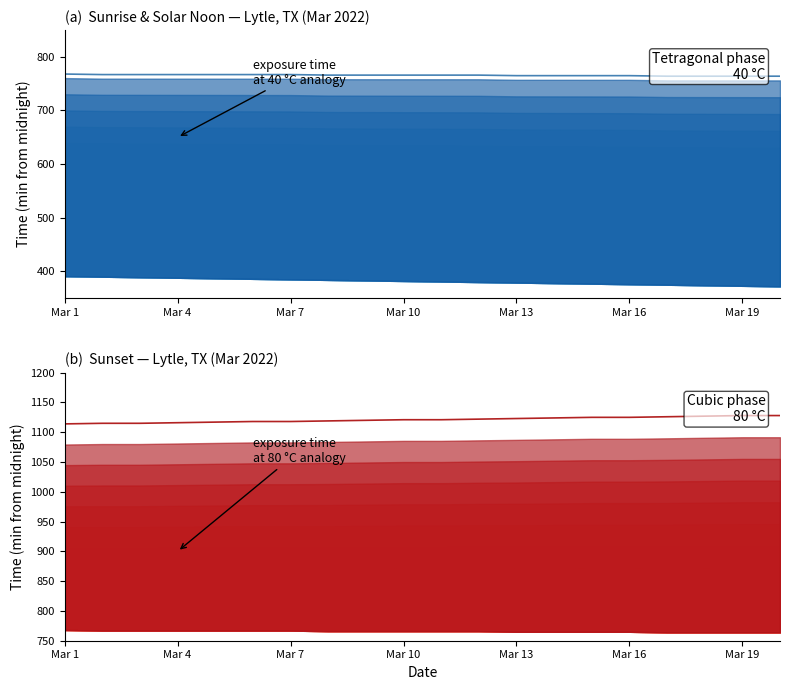

Rank the series by their maximum value, from lowest to highest.

Solar Noon, Sunset